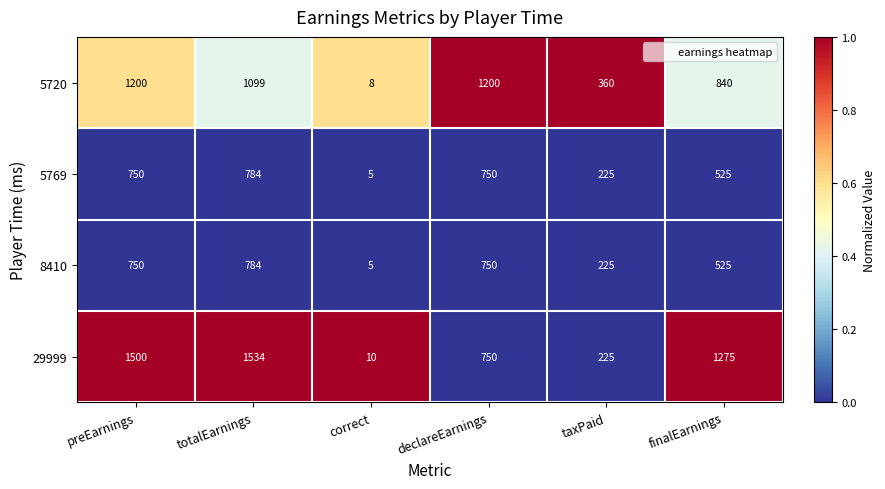

Where is 8410 nearest to the value 394?

finalEarnings